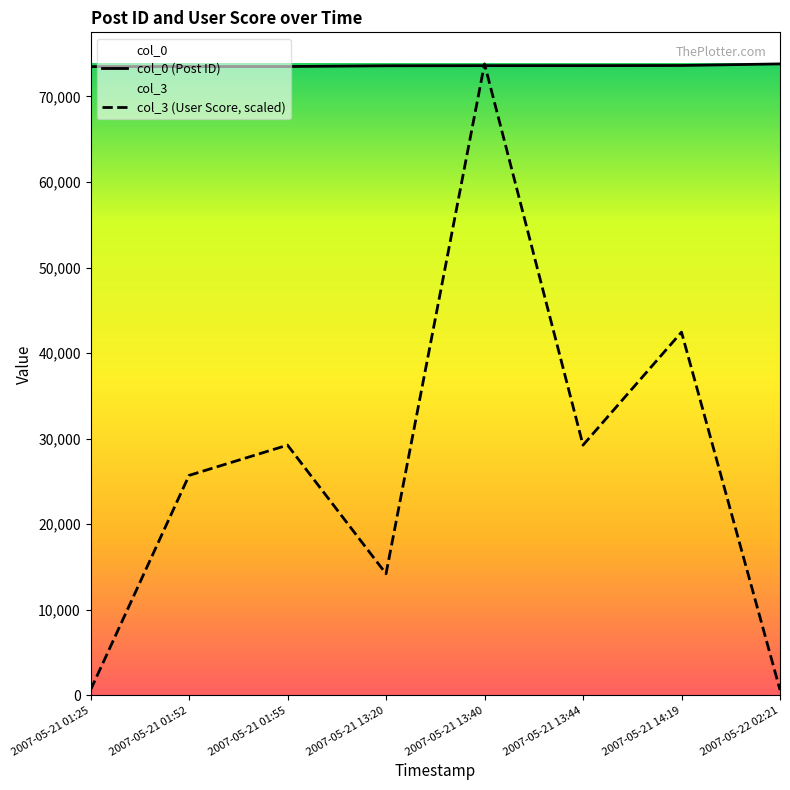

At which category is the sum across all series the highest?

2007-05-21 13:40